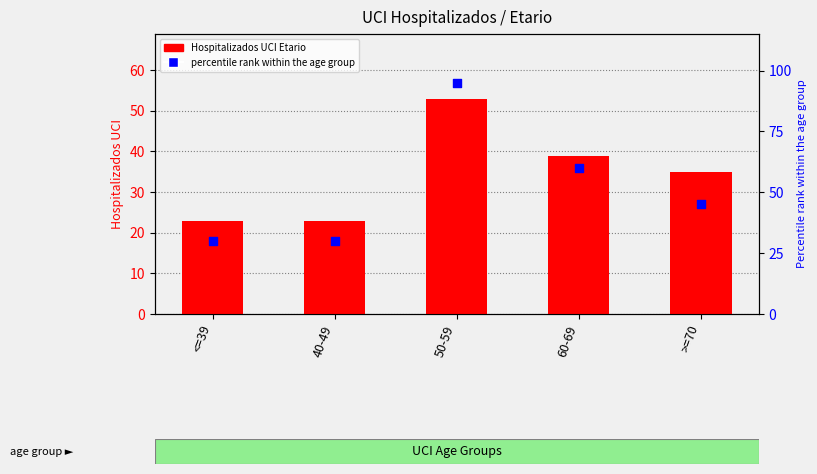

What is the total value across all series at 40-49?

53